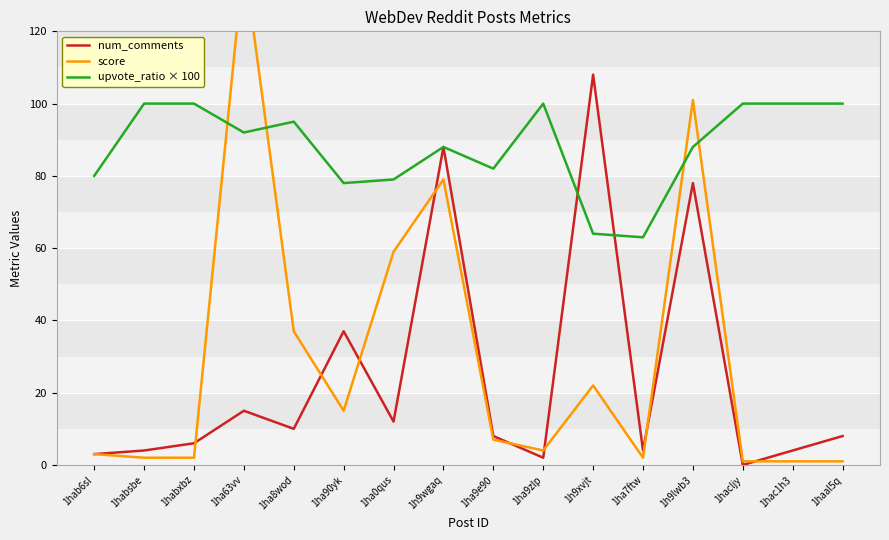

How many data points in upvote_ratio × 100 are less than 92?

8